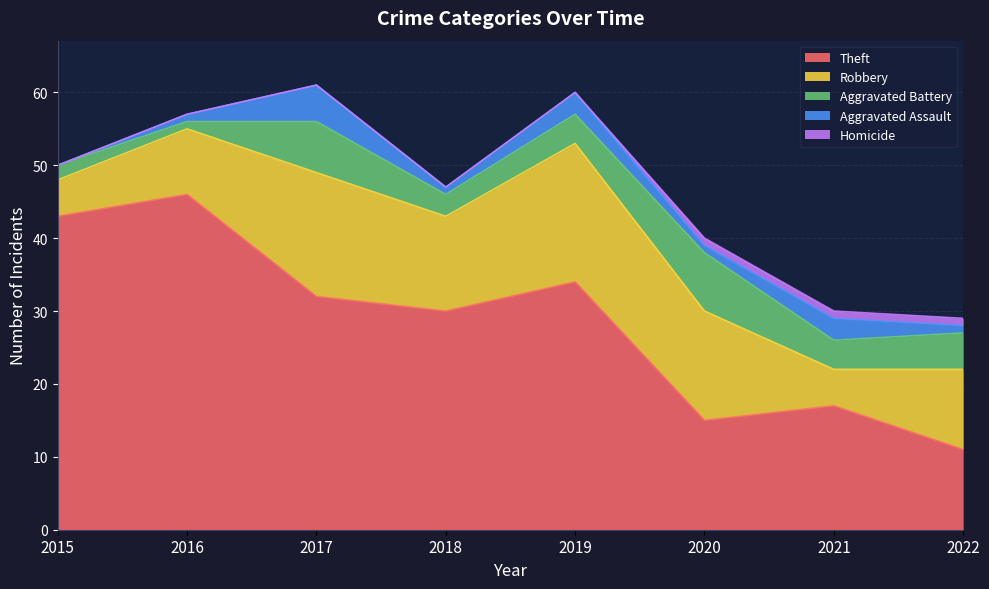

What is the maximum value for Aggravated Battery?

8